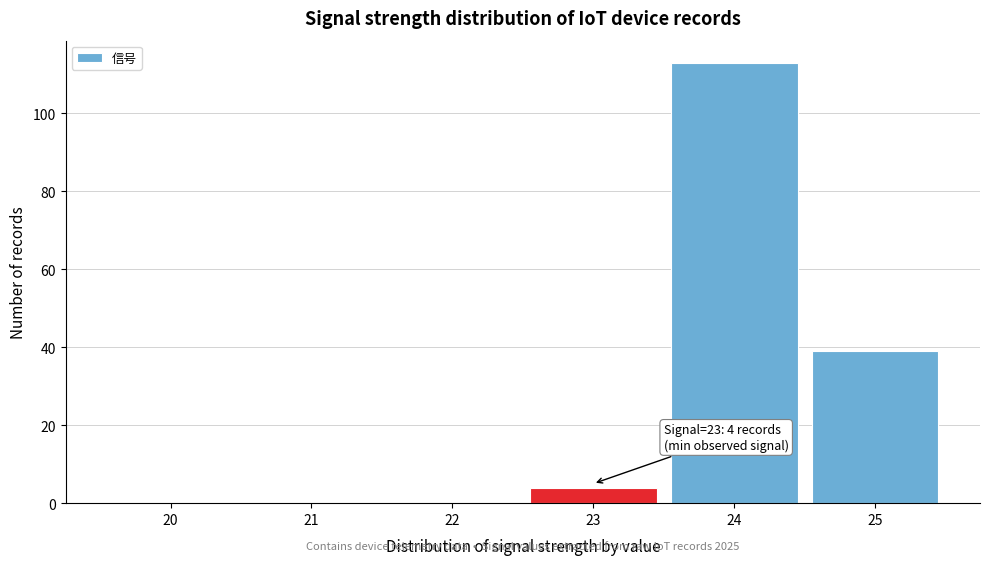

Reading right to left, list all the values displayed in this chart.

25=39	24=113	23=4	22=0	21=0	20=0